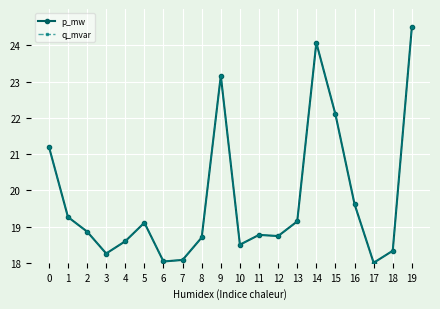

What is the value of the q_mvar point at the 16th from the left?

22.1